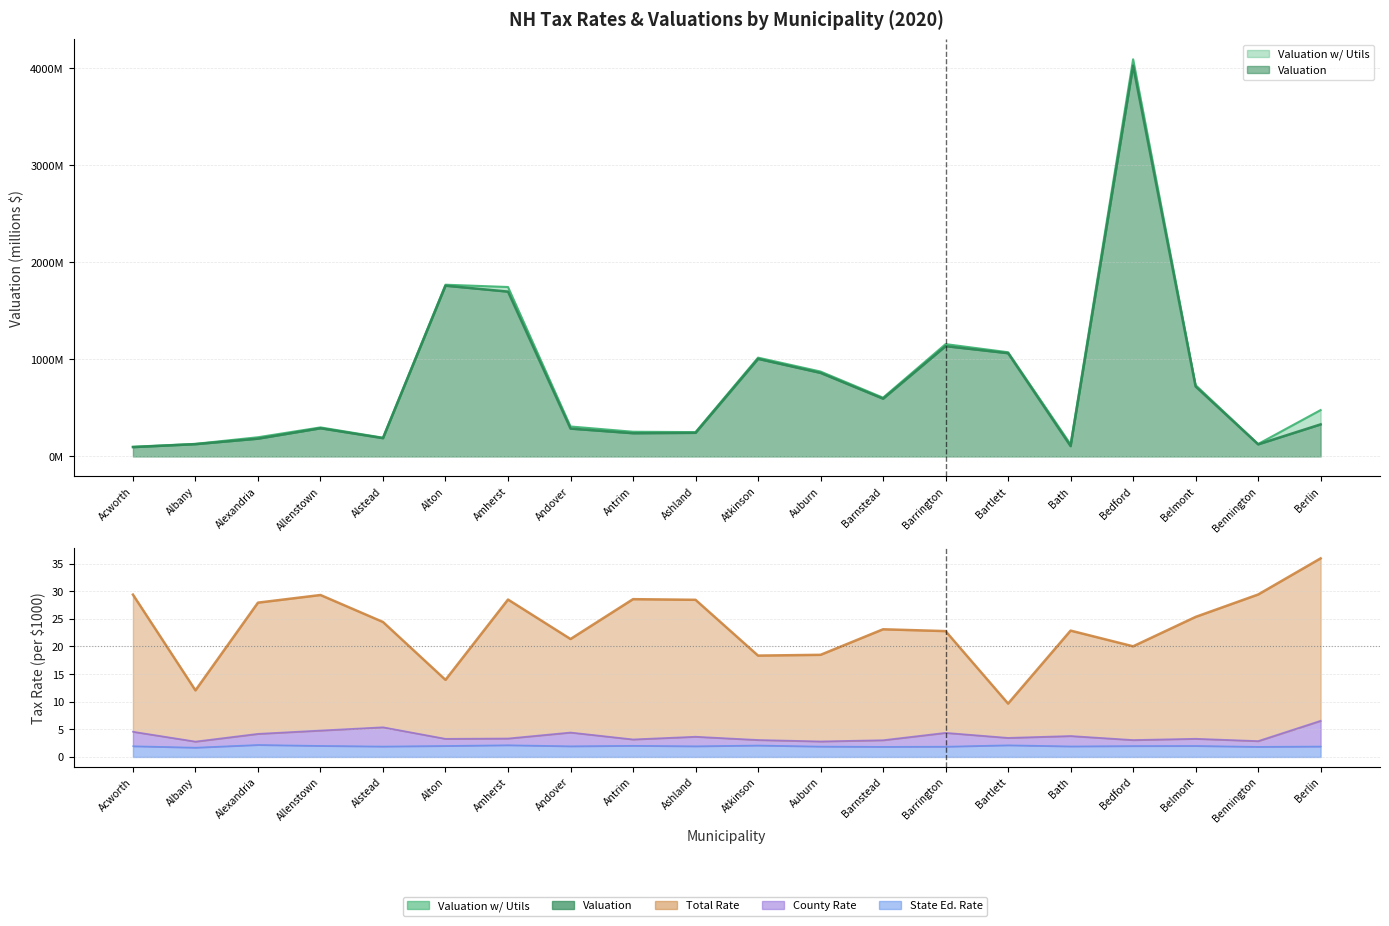

True or false: Valuation w/ Utils has more than 1 interior local peaks.

True